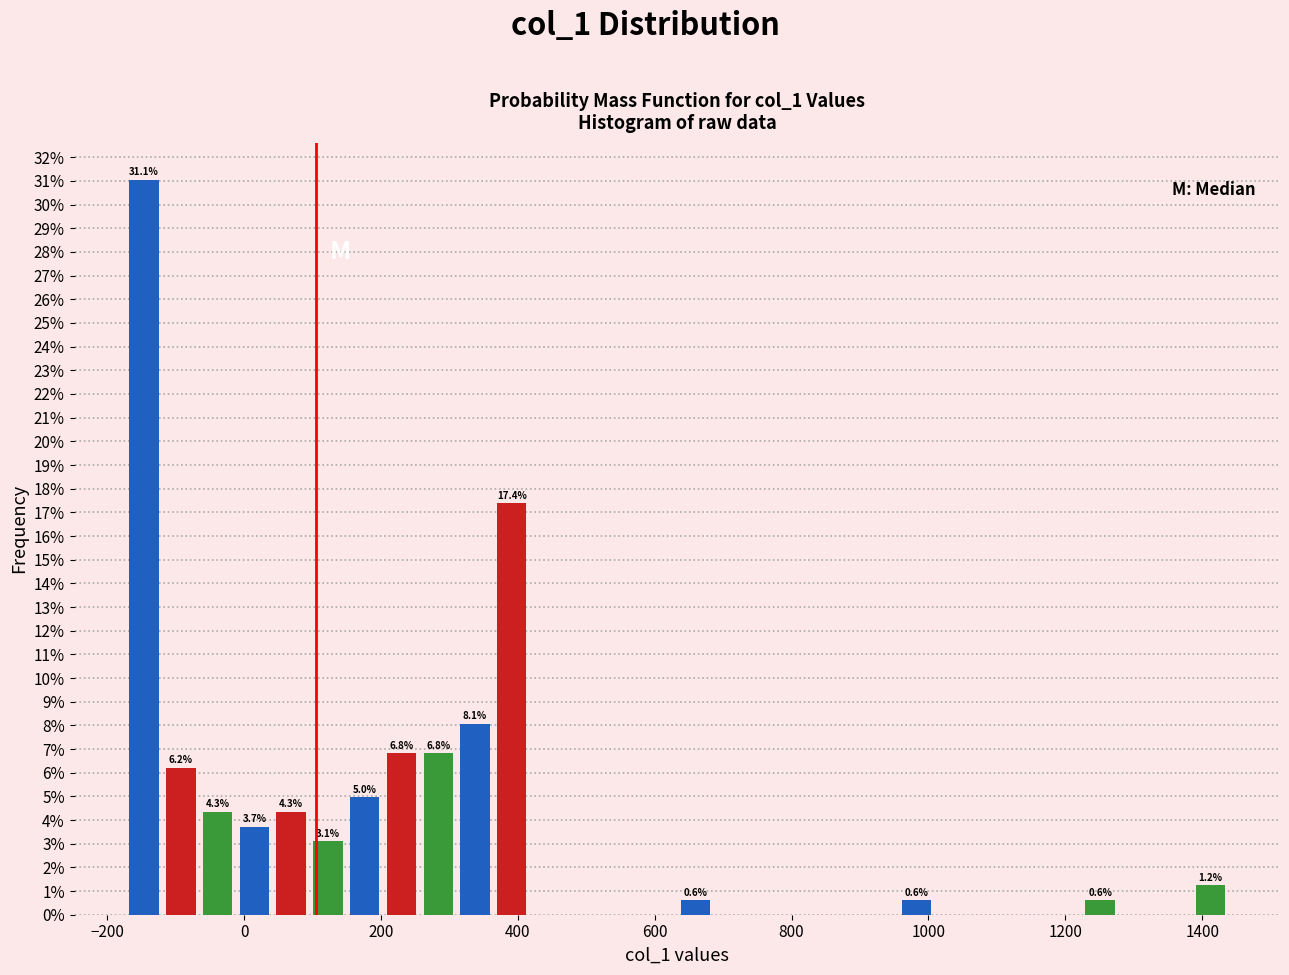

Around what value on the x-axis is the tallest bar? Give the approximate position of its centre, as read against the axis.

-140